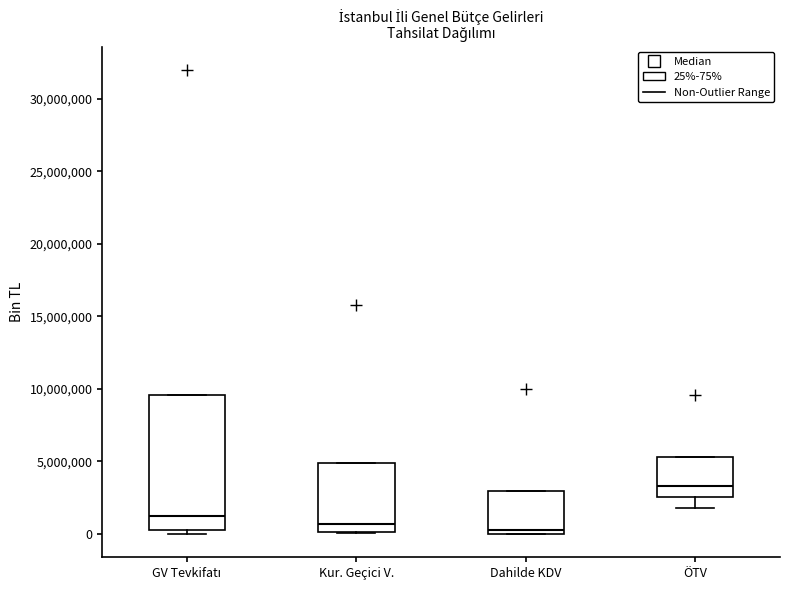

Comparing the boxes themselves (not the whiskers), which one is the tallest?

GV Tevkifatı